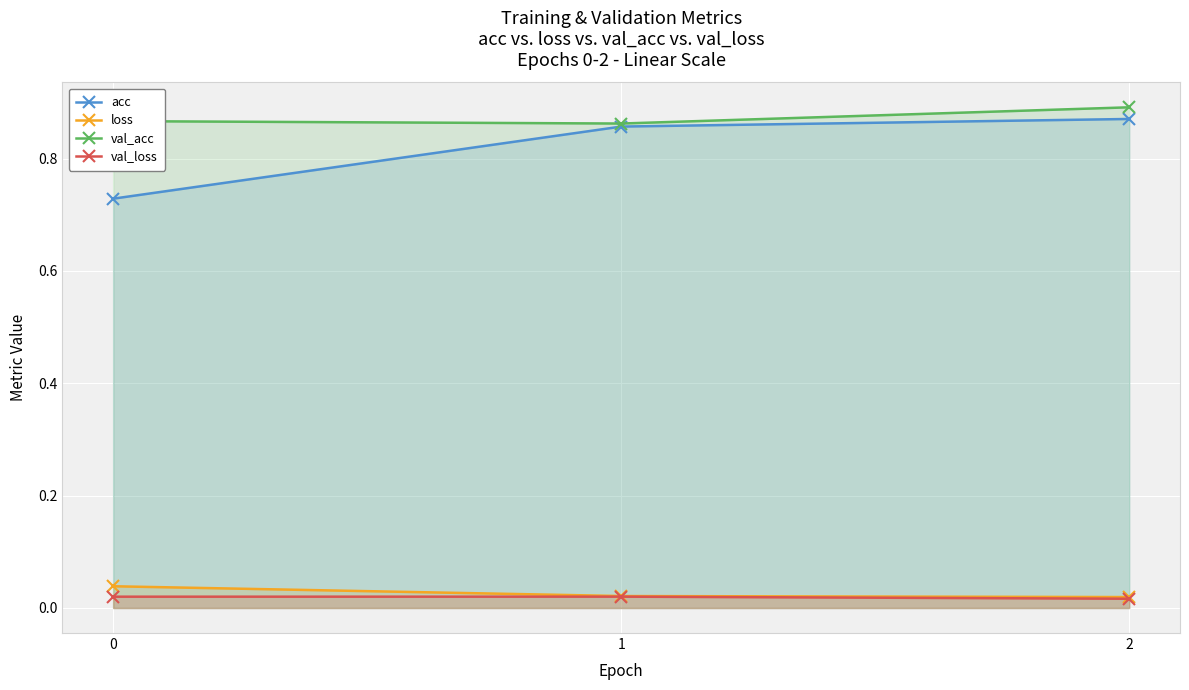

Which series changed the most between 0 and 1?

acc